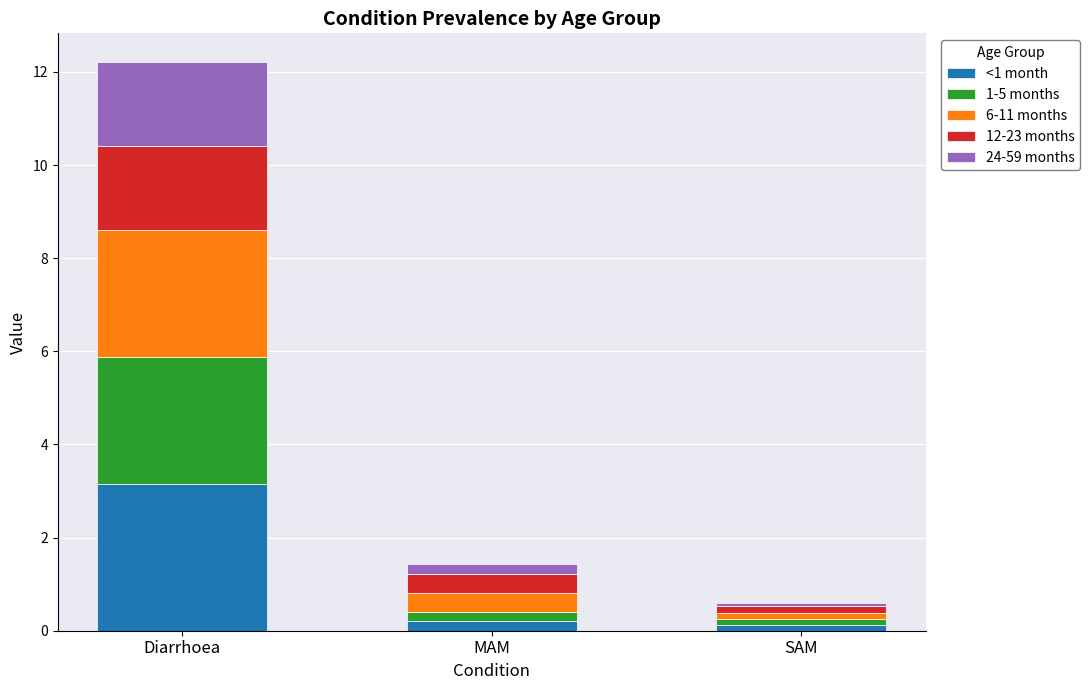

What is the highest value of the <1 month series?

3.1